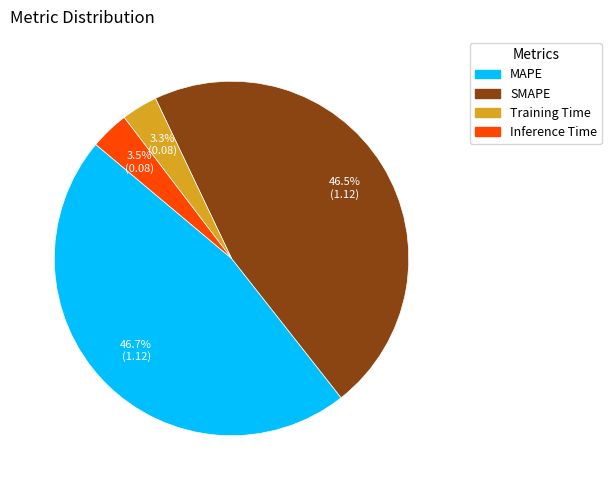

Is the sum of SMAPE and Training Time greater than half?

No